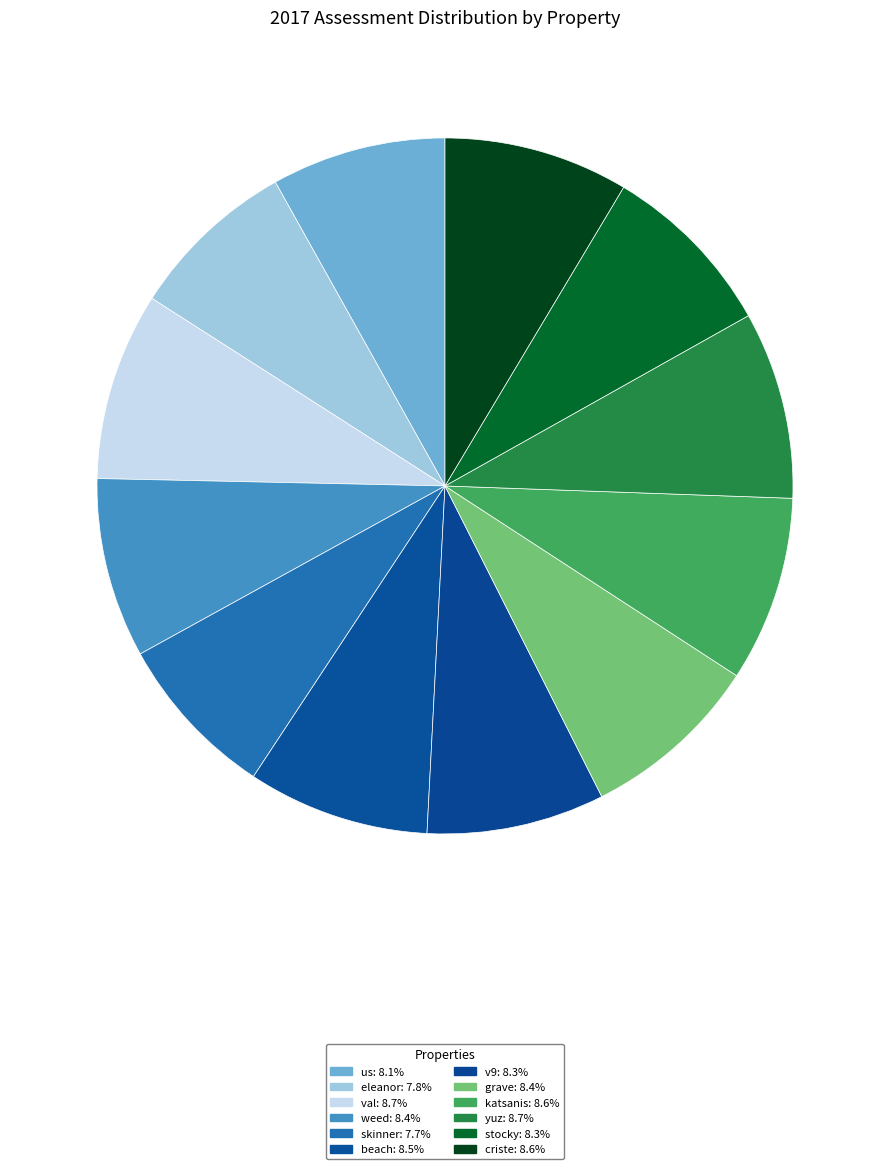

How many segments does this pie chart have?

12